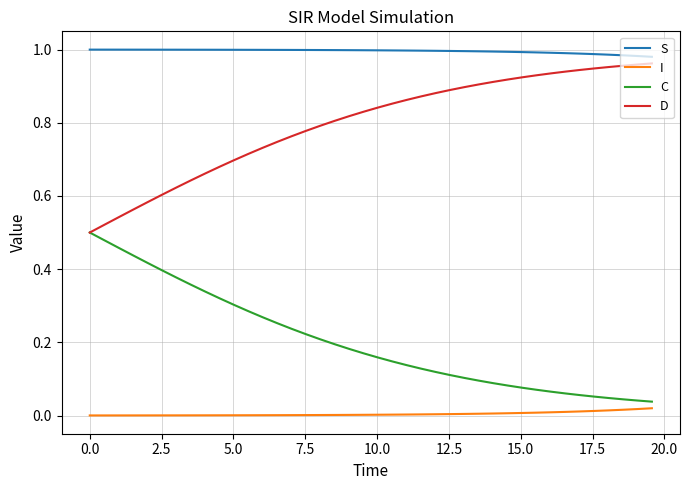

True or false: D and I cross at least once.

False